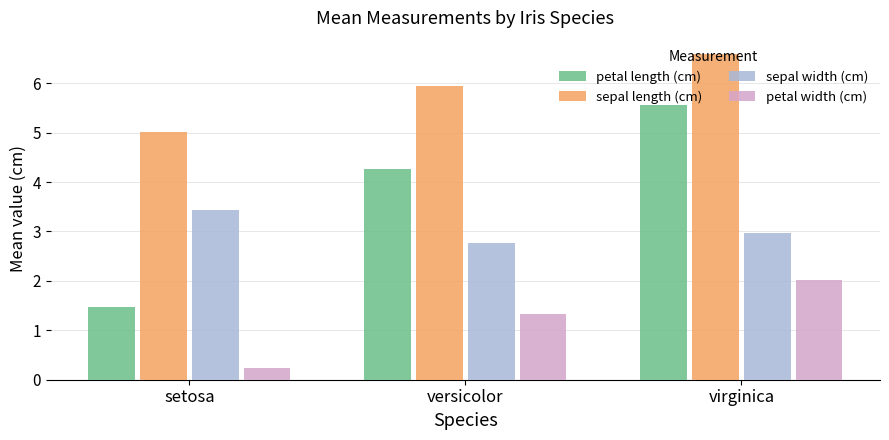

Reading left to right, extract all data points from this chart.

petal length (cm): 1.5	4.3	5.6
sepal length (cm): 5.0	5.9	6.6
sepal width (cm): 3.4	2.8	3.0
petal width (cm): 0.2	1.3	2.0